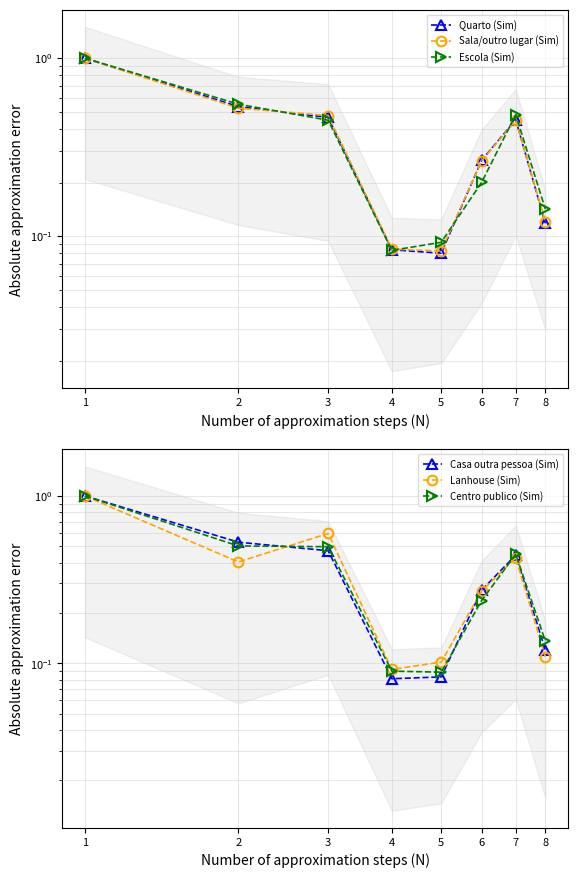

True or false: Escola (Sim) has more than 2 points higher than both neighbors.

False